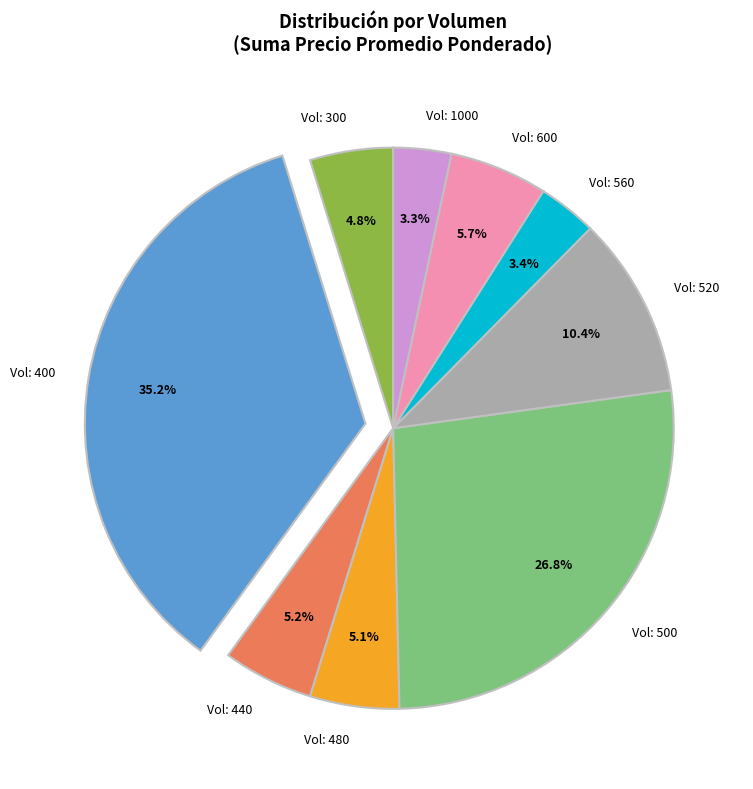

Count the number of slices in the pie.

9